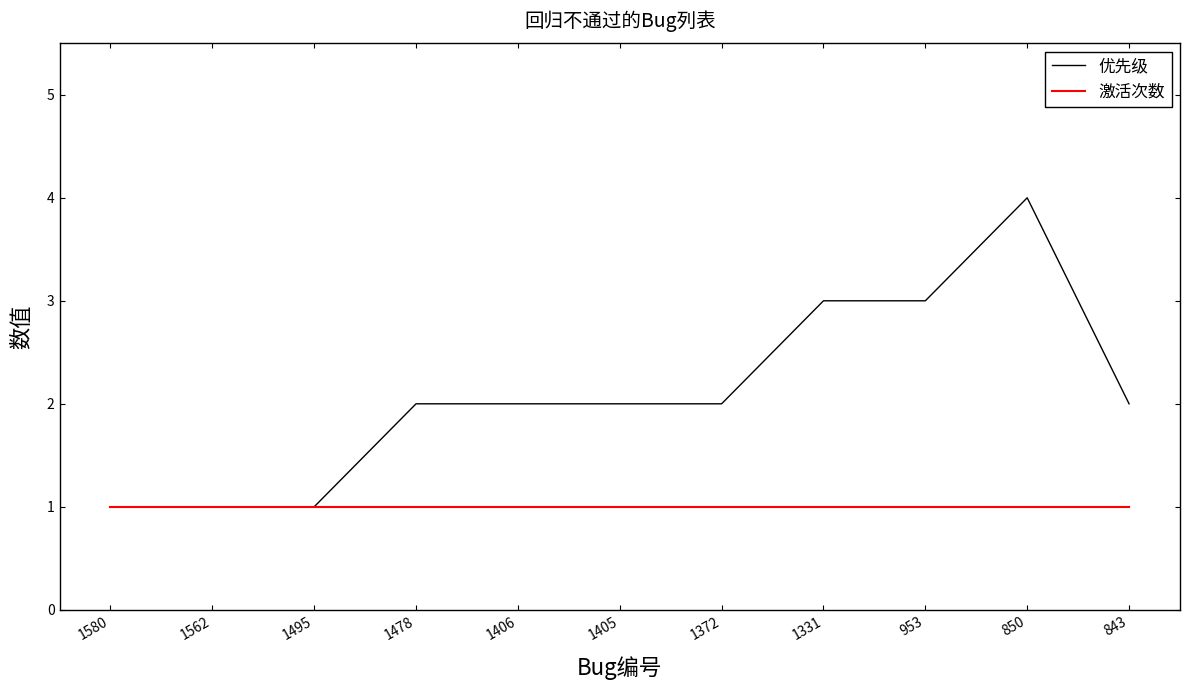

What is the maximum value shown in the chart?

4